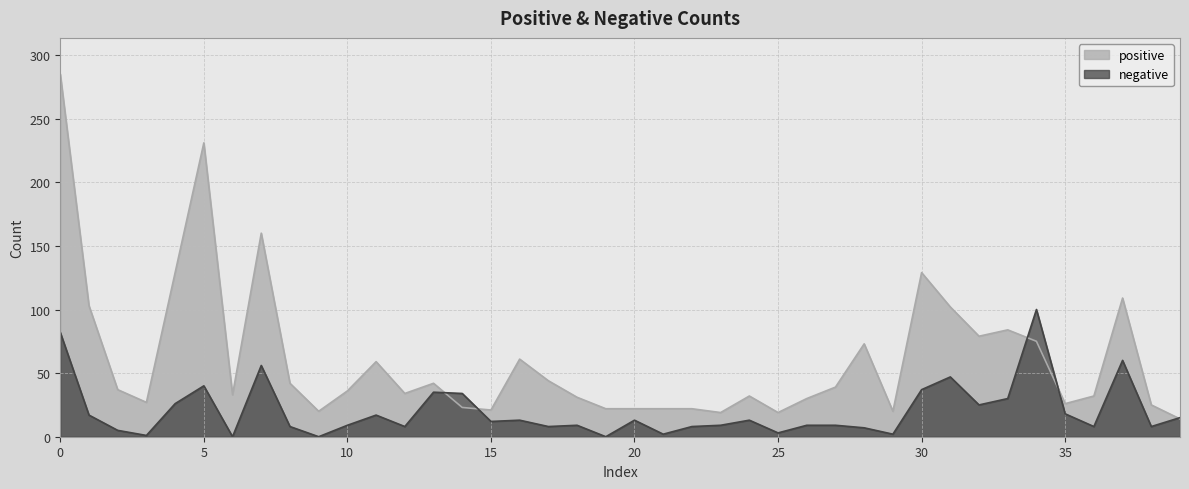

What is the value of the positive point at the 34th from the left?

84